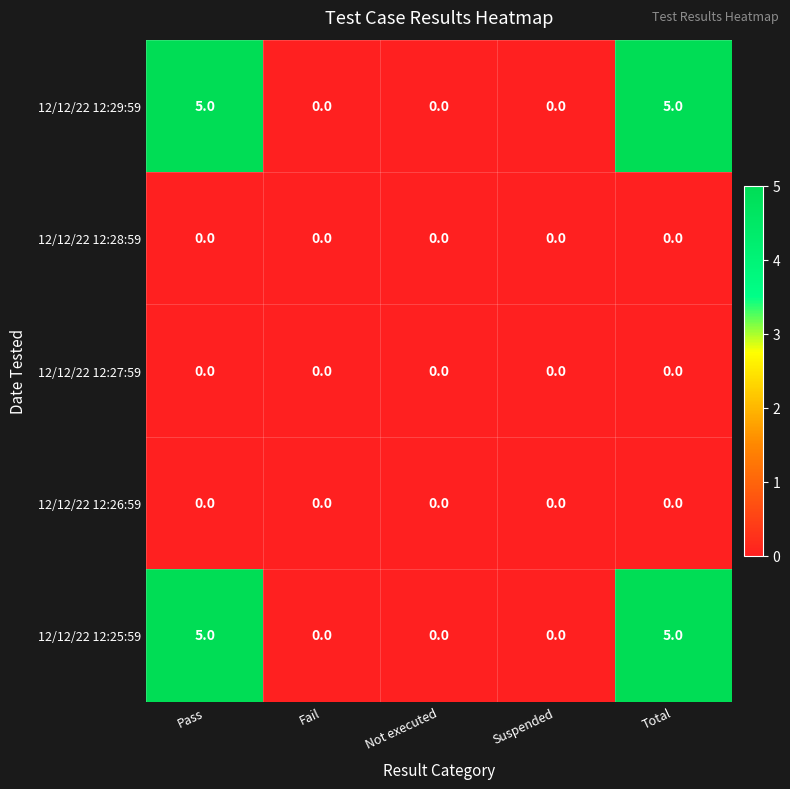

Is the value of 12/12/22 12:25:59 at Total greater than the value of 12/12/22 12:27:59 at Not executed?

Yes